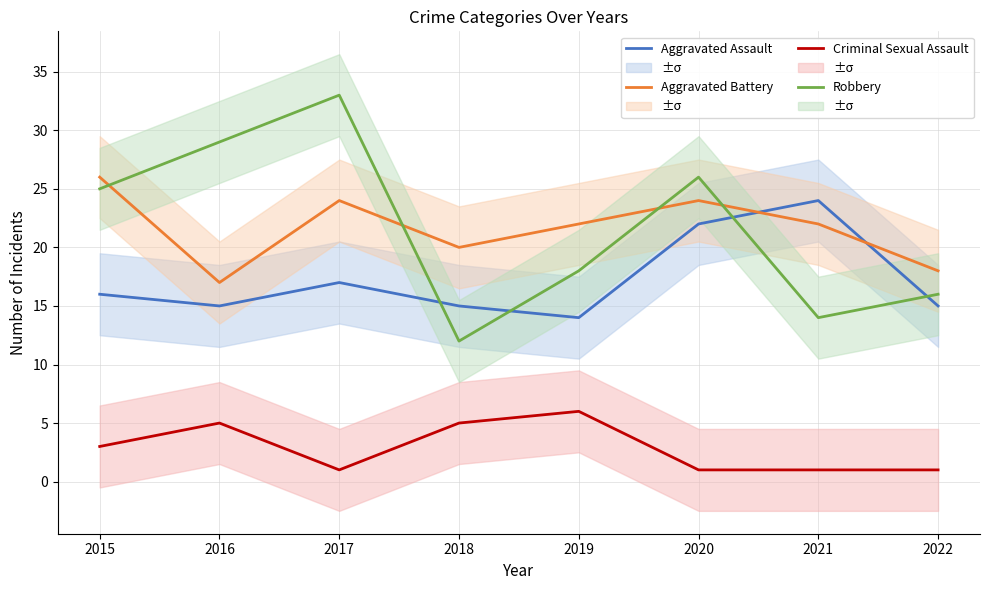

Is this an area chart (filled region under the line)?

No